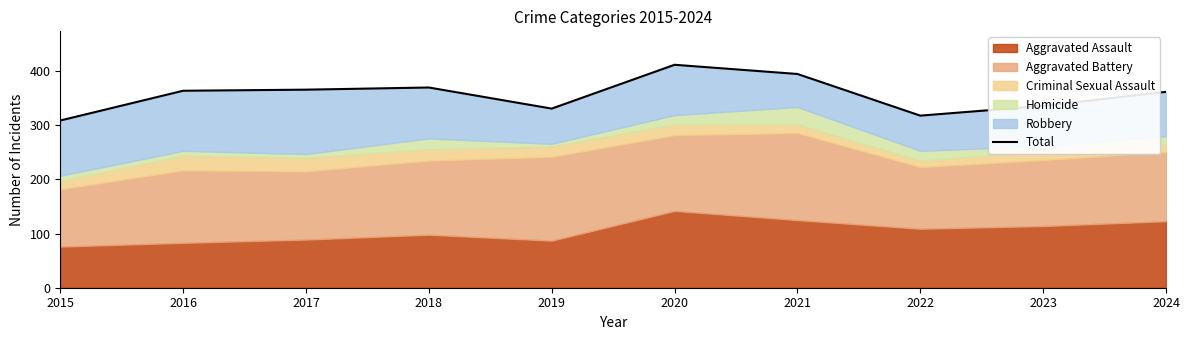

At which label is the value closest to 360?

2024